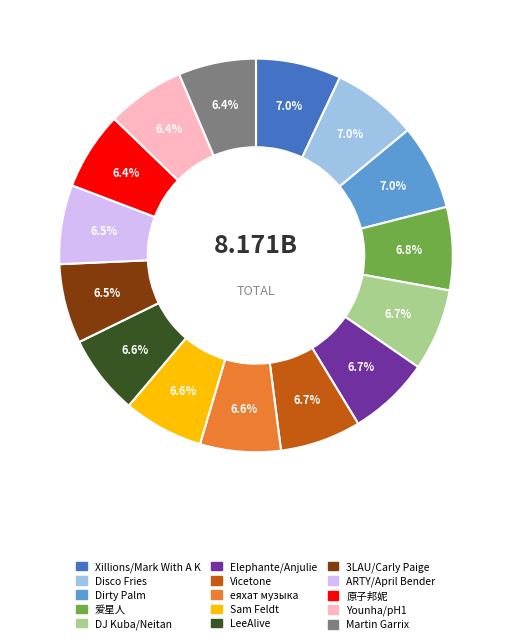

Is there a majority slice in this chart?

No